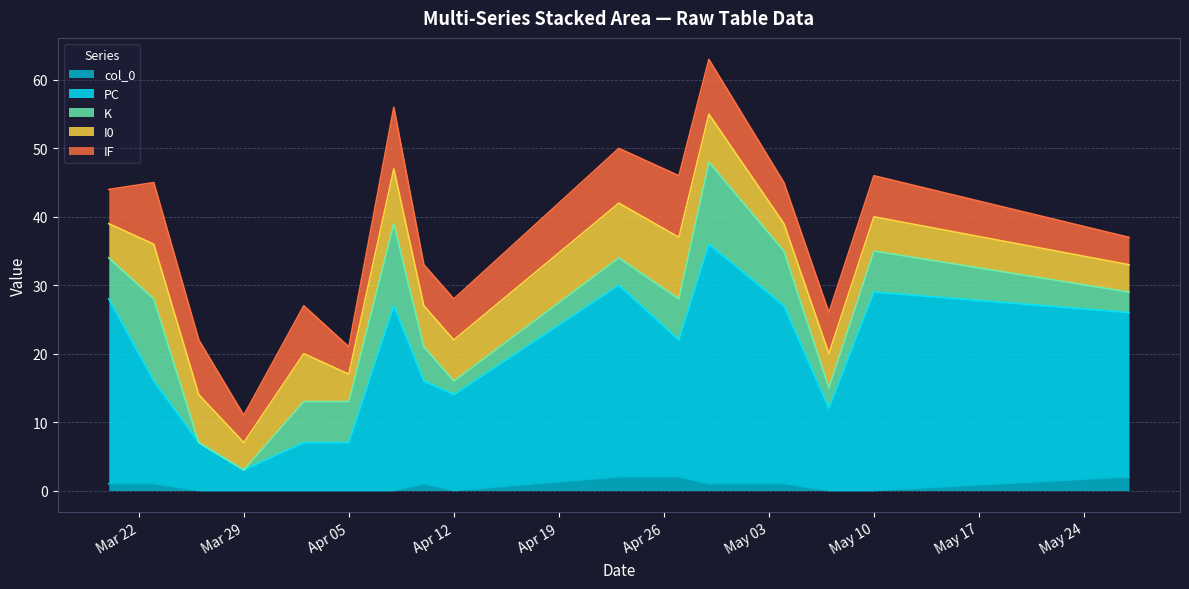

How many data points in IF are less than 6?

4